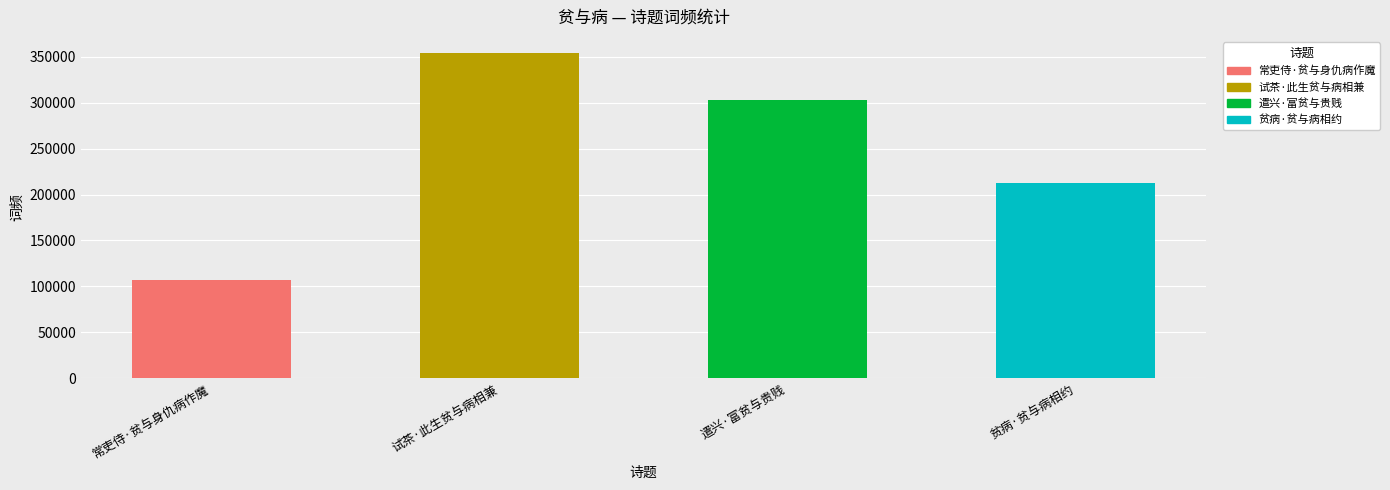

Reading left to right, transcribe all the data shown in this chart.

106920	353799	303214	212814